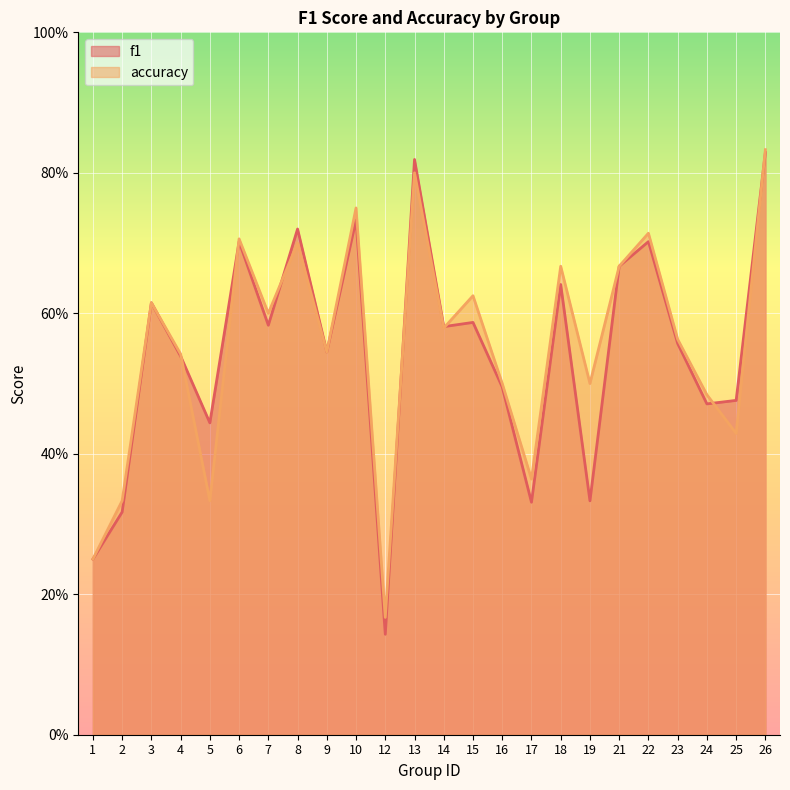

Rank the categories by f1 value from lowest to highest.

12, 1, 2, 17, 19, 5, 24, 25, 16, 4, 9, 23, 14, 7, 15, 3, 18, 21, 6, 22, 8, 10, 13, 26